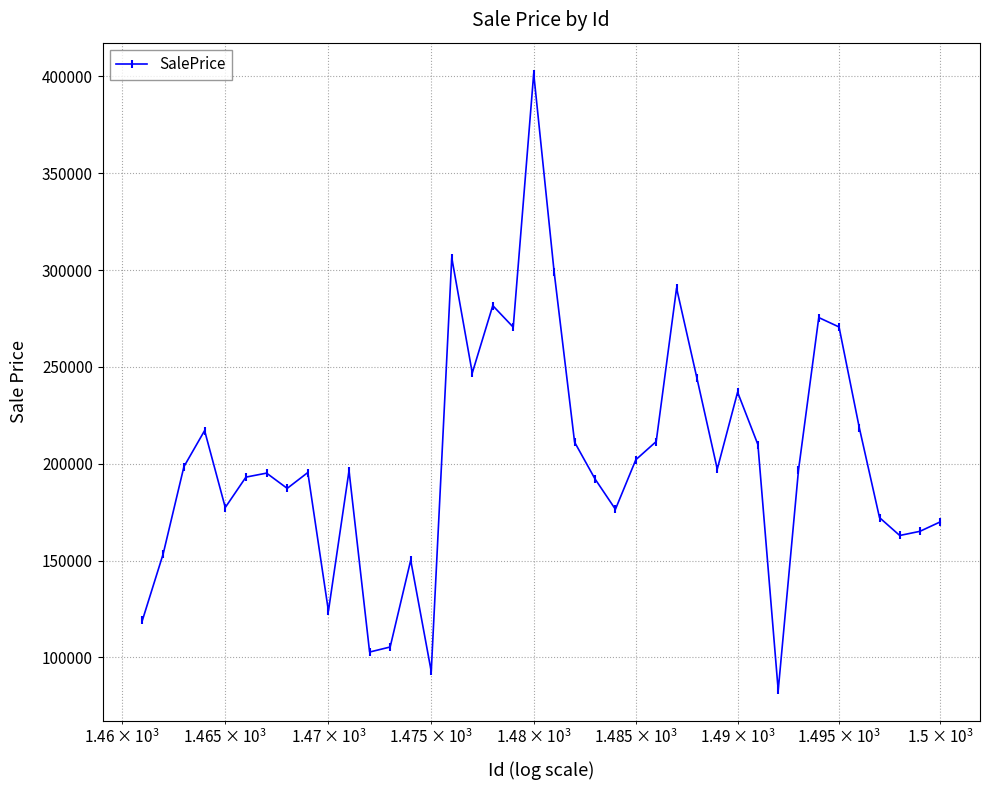

What is the smallest value displayed?

82977.0